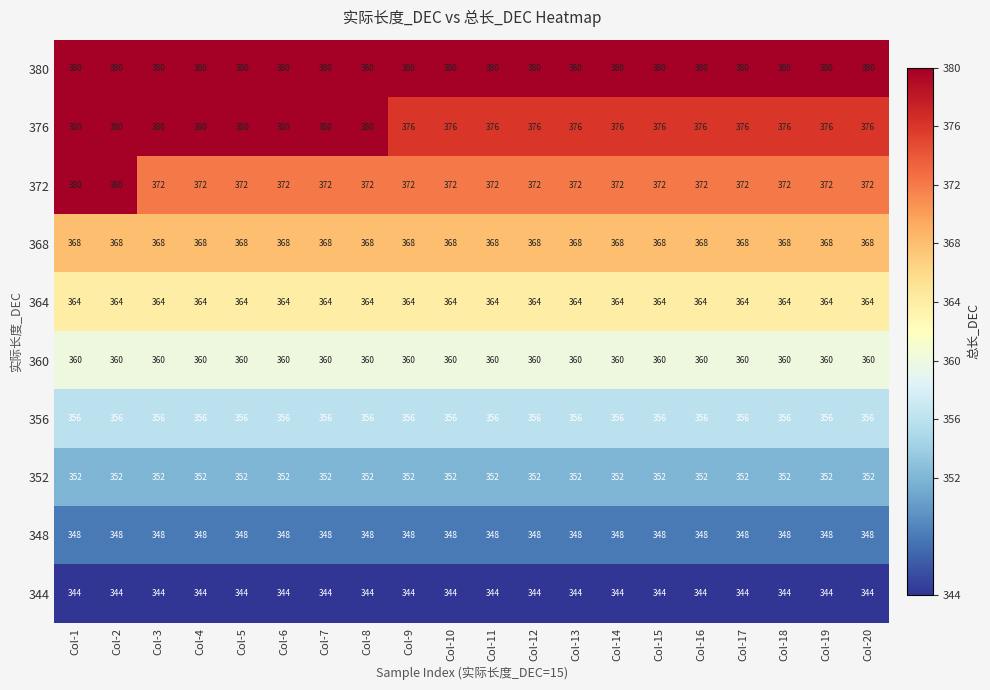

Count the number of categories in the chart.

20